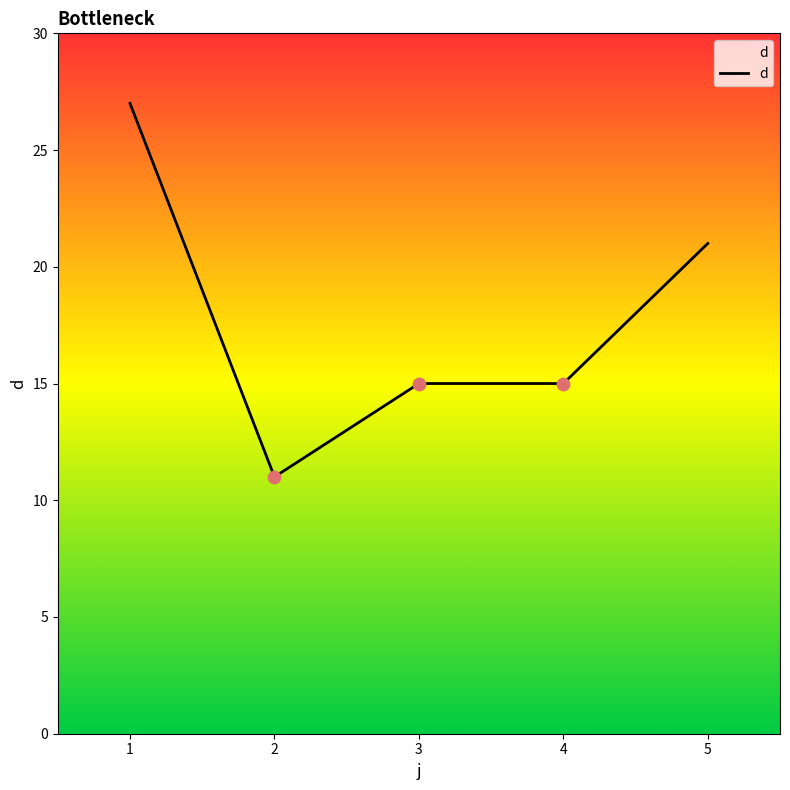

What is the change in value from 2 to 4?

+4